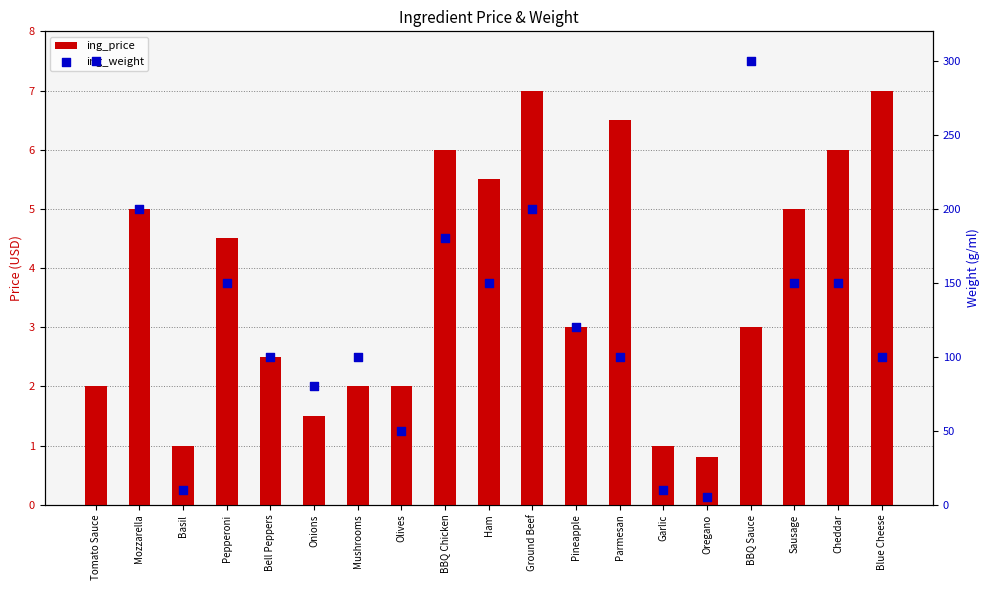

Which series reaches the maximum Y coordinate?

ing_weight